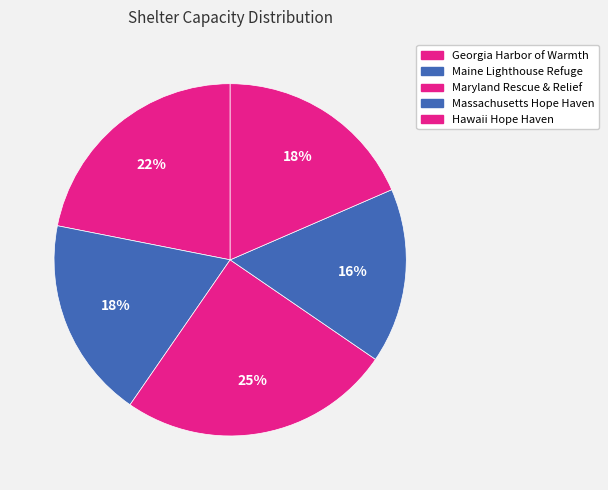

To the nearest percent, what is the difference between the Maryland Rescue & Relief and Hawaii Hope Haven slice percentages?

7%